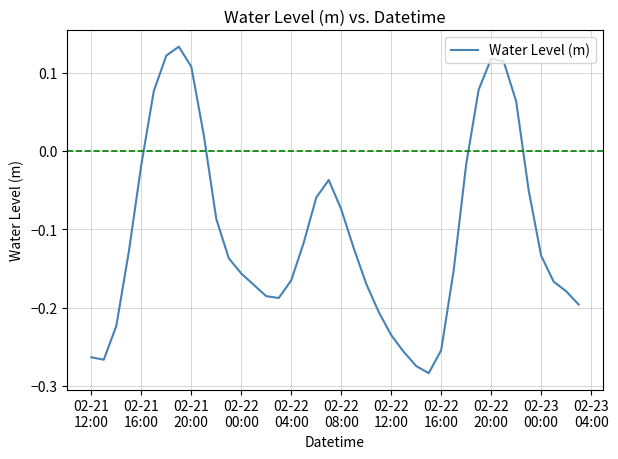

What is the difference between the maximum and minimum values?

0.4